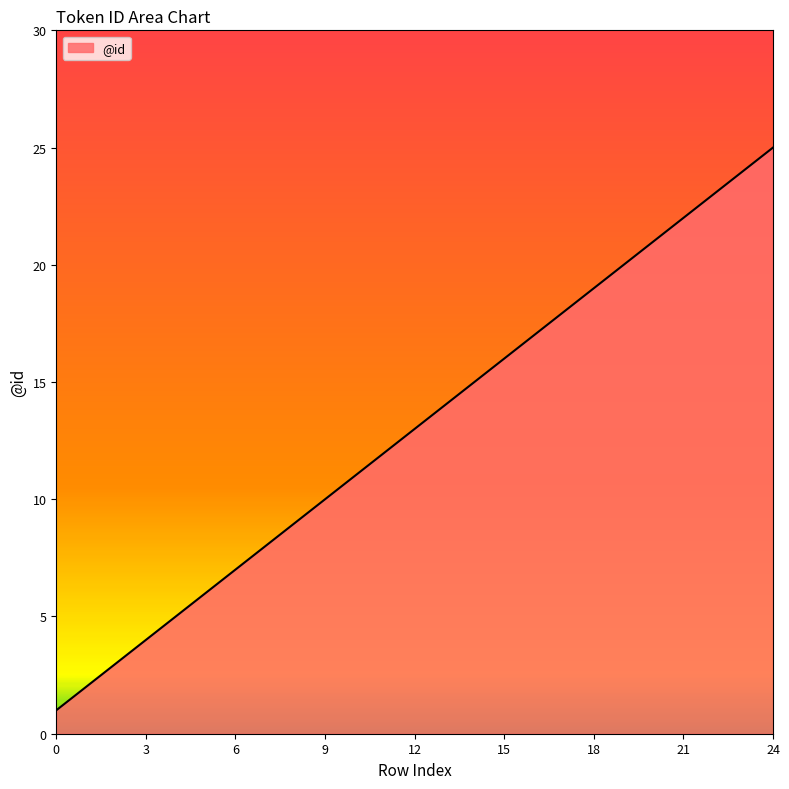

Reading left to right, what are all the values shown in this chart?

1	2	3	4	5	6	7	8	9	10	11	12	13	14	15	16	17	18	19	20	21	22	23	24	25